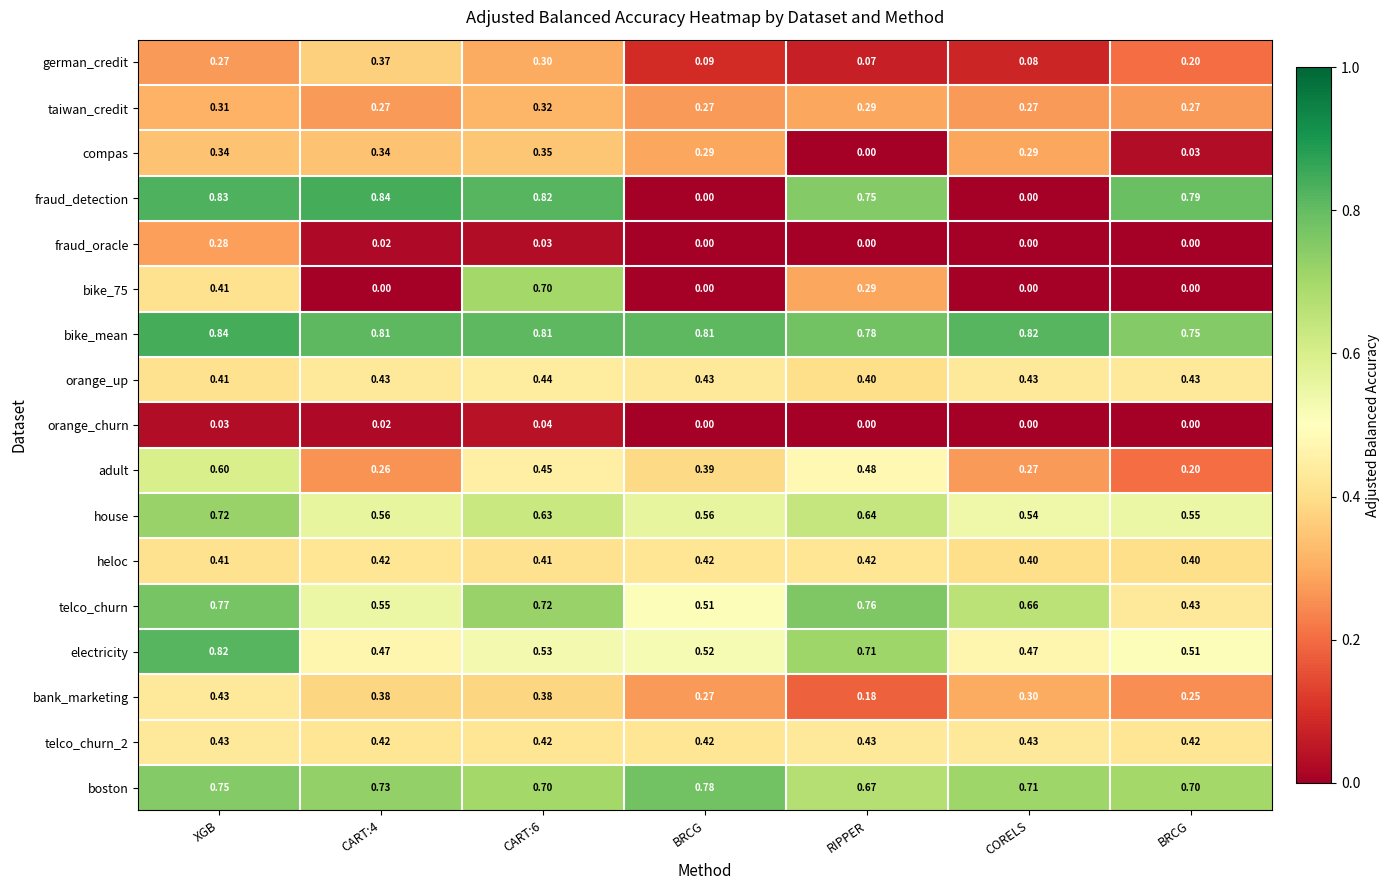

How many series are shown in this chart?

17